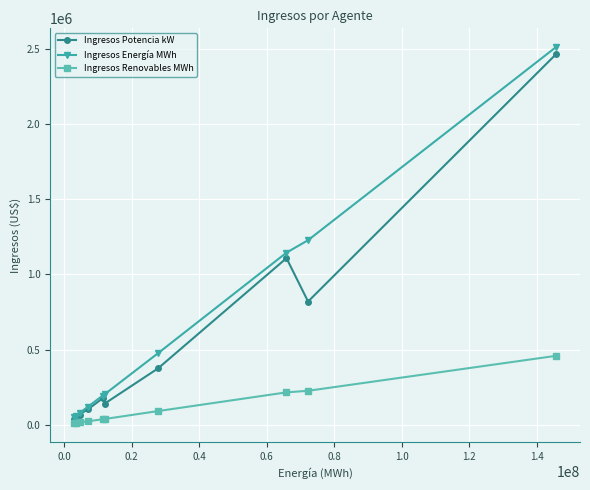

List the series in order of their overall mean, highest first.

Ingresos Energía MWh, Ingresos Potencia kW, Ingresos Renovables MWh